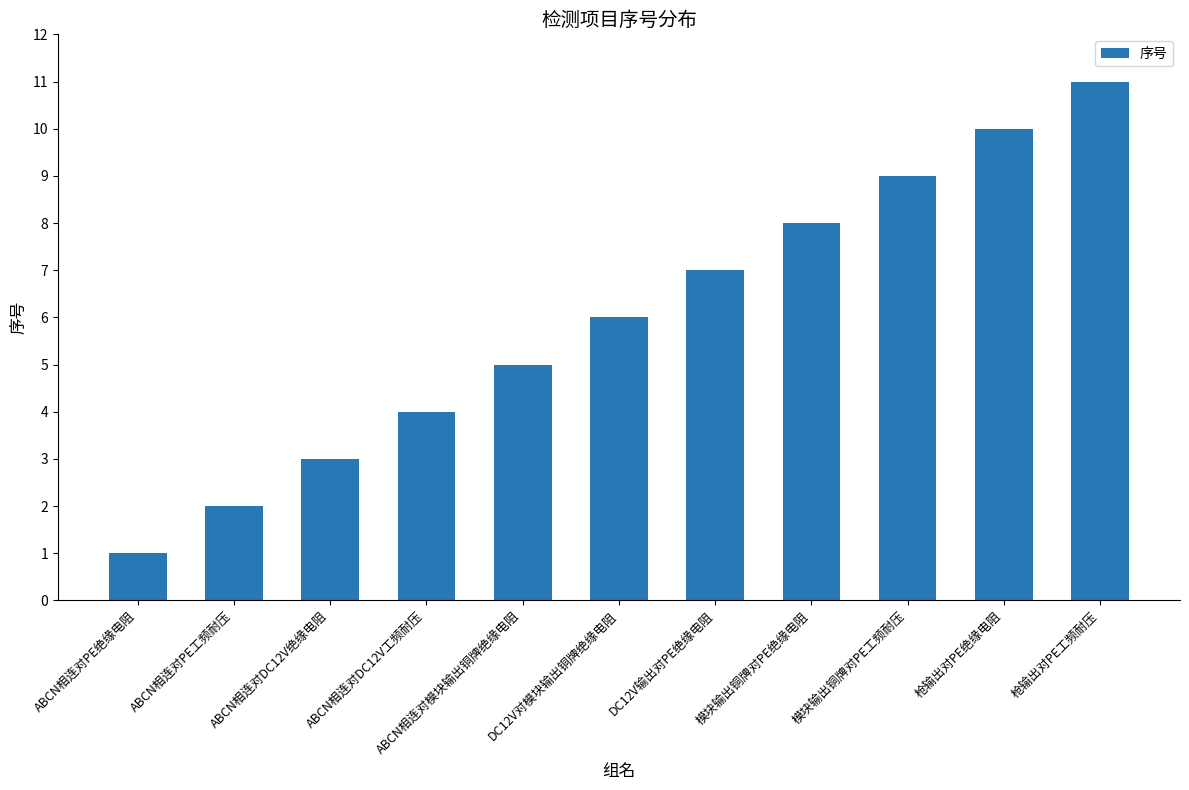

How many values are below 6?

5